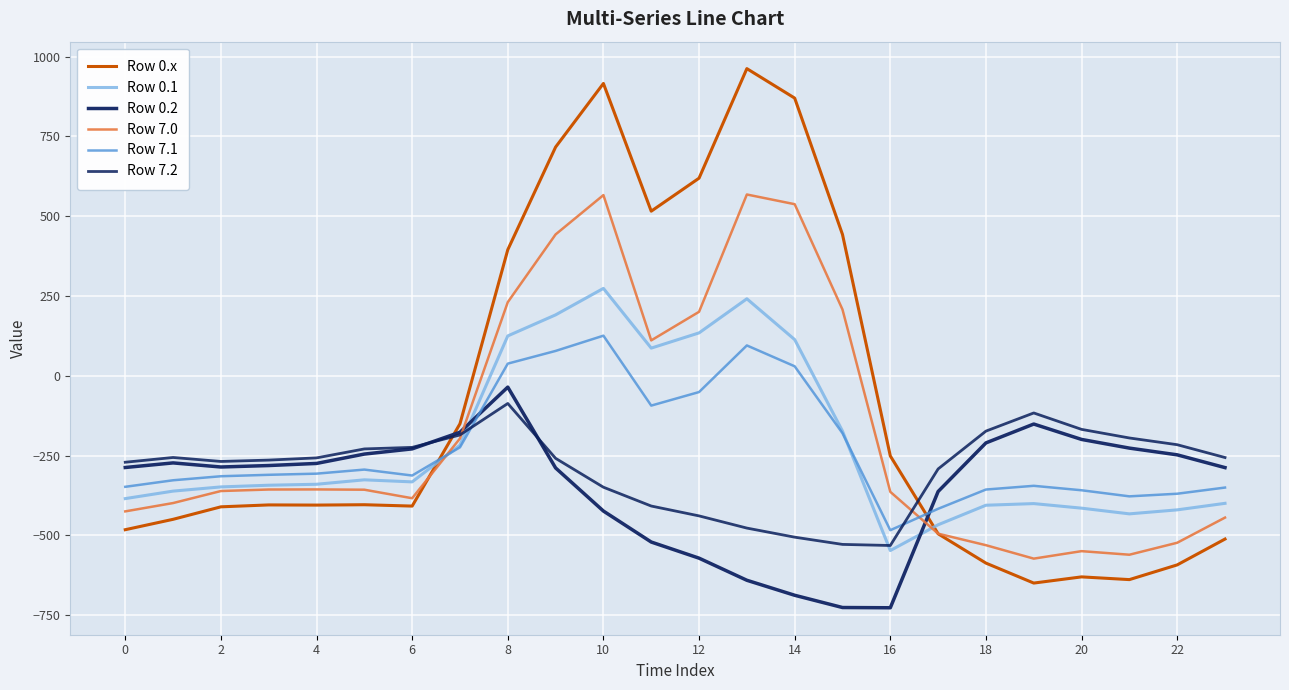

List the series in order of their peak value, lowest first.

Row 7.2, Row 0.2, Row 7.1, Row 0.1, Row 7.0, Row 0.x